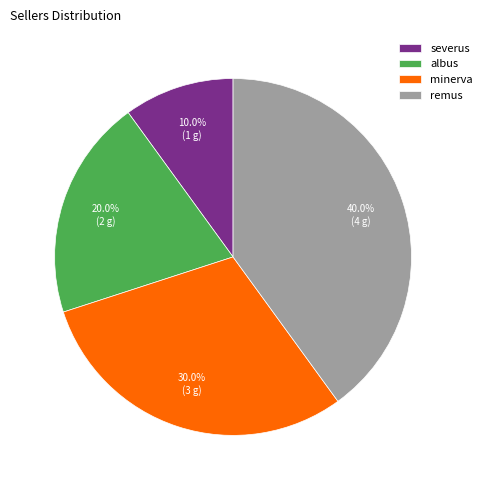

Is it true that minerva is 30% of the pie?

True